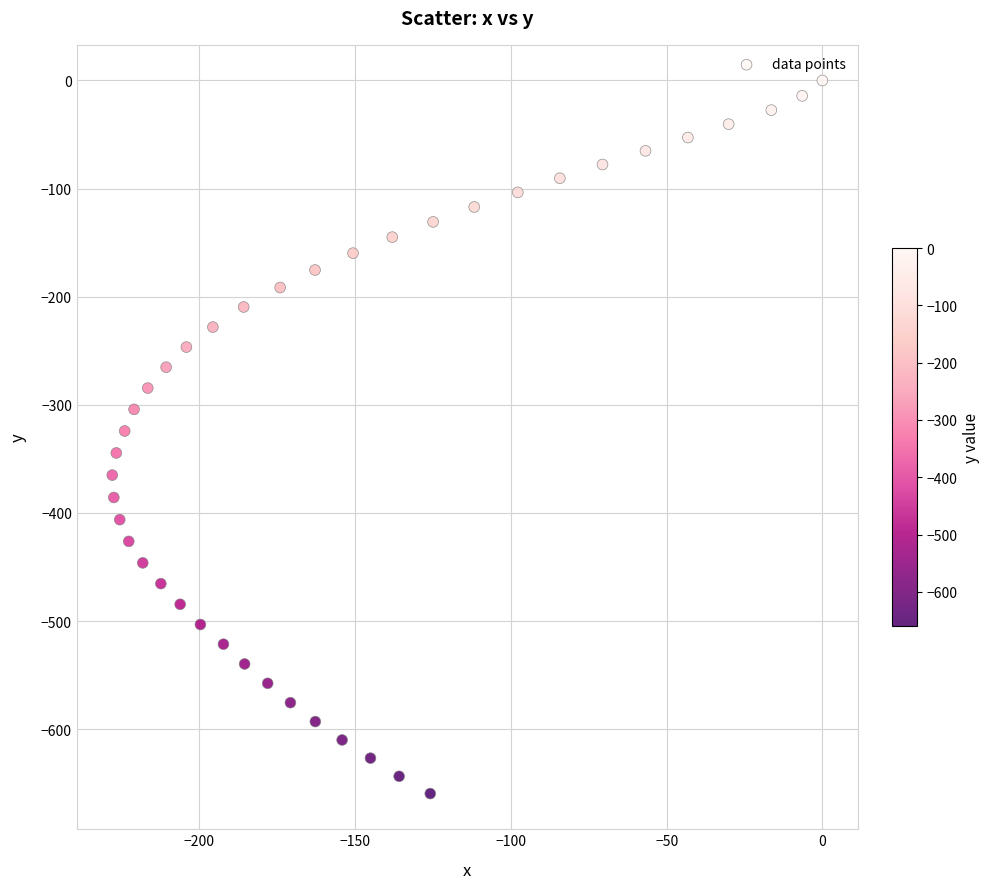

What is the range of X values (max minus min)?

228.0